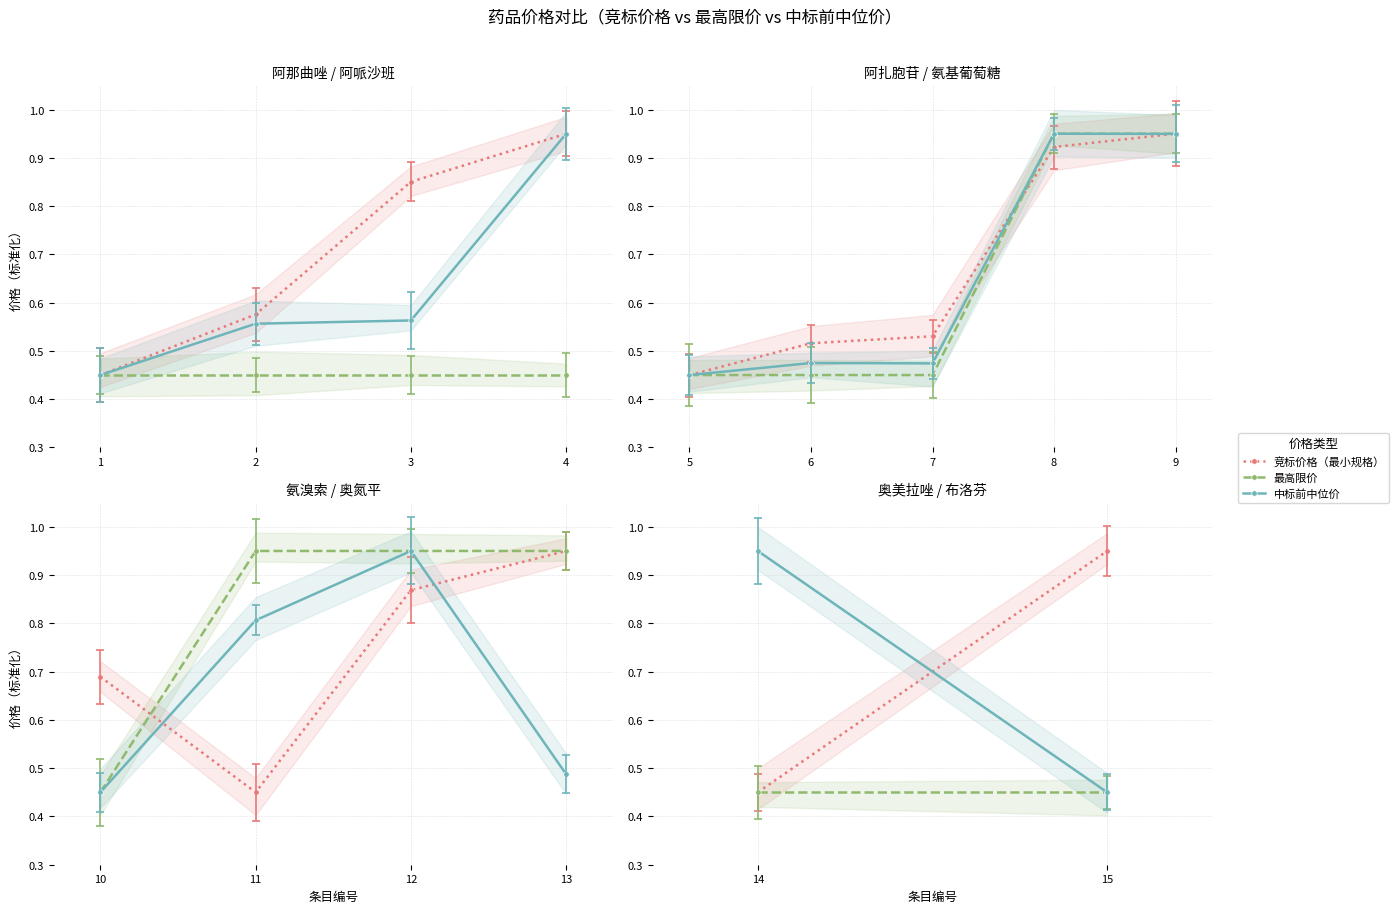

Between 2 and 1, which is larger?

2